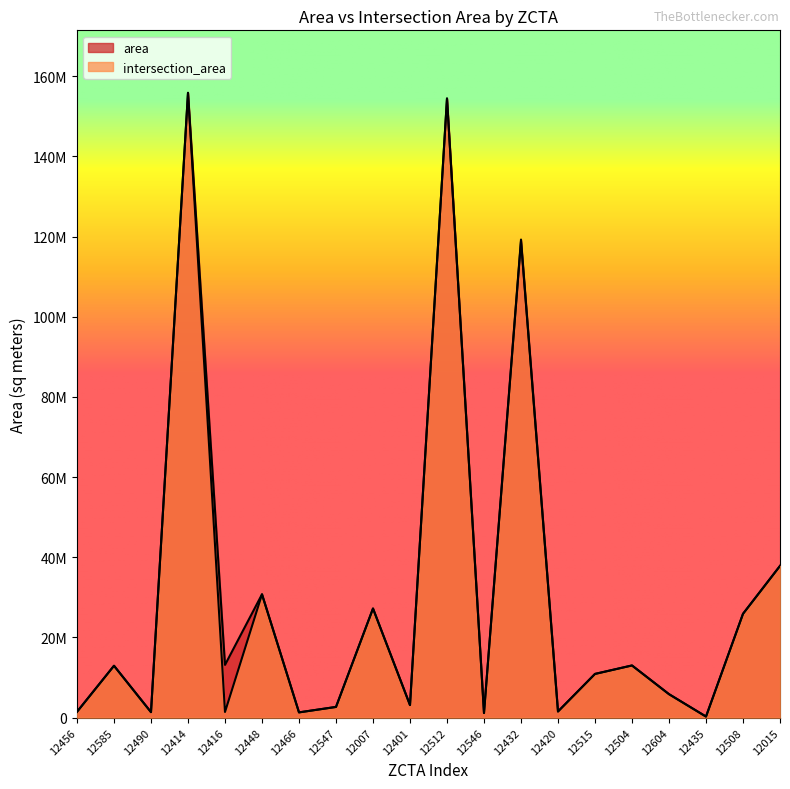

True or false: intersection_area has a value of 10298343.9 at 12604.

False